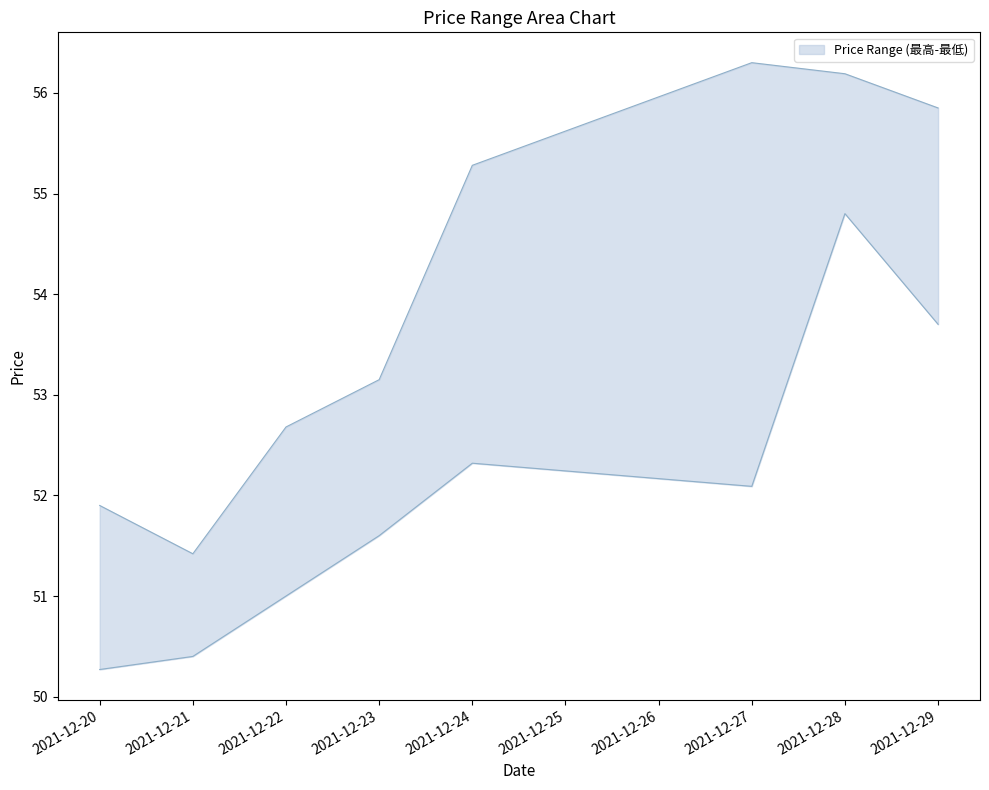

In 最低, how many points are lower than both neighbors (excluding endpoints)?

1